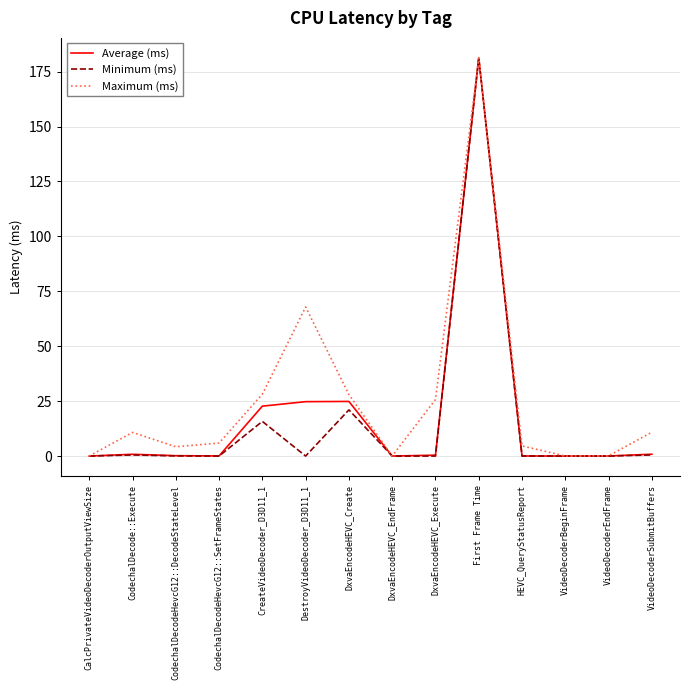

Is the value of Minimum (ms) at DestroyVideoDecoder_D3D11_1 greater than the value of Maximum (ms) at HEVC_QueryStatusReport?

No